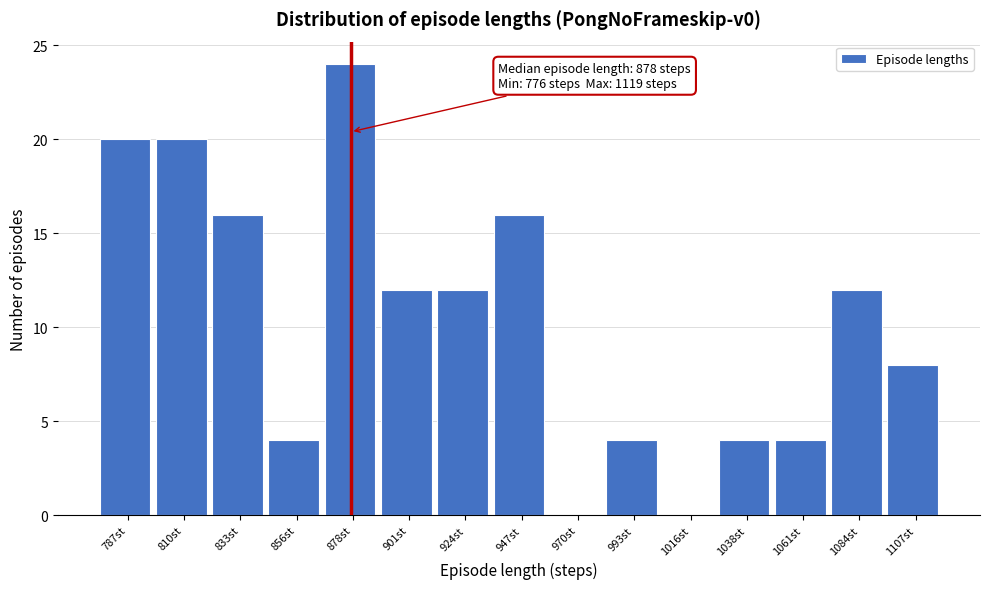

Which range on the x-axis has the tallest bar?

865 to 890